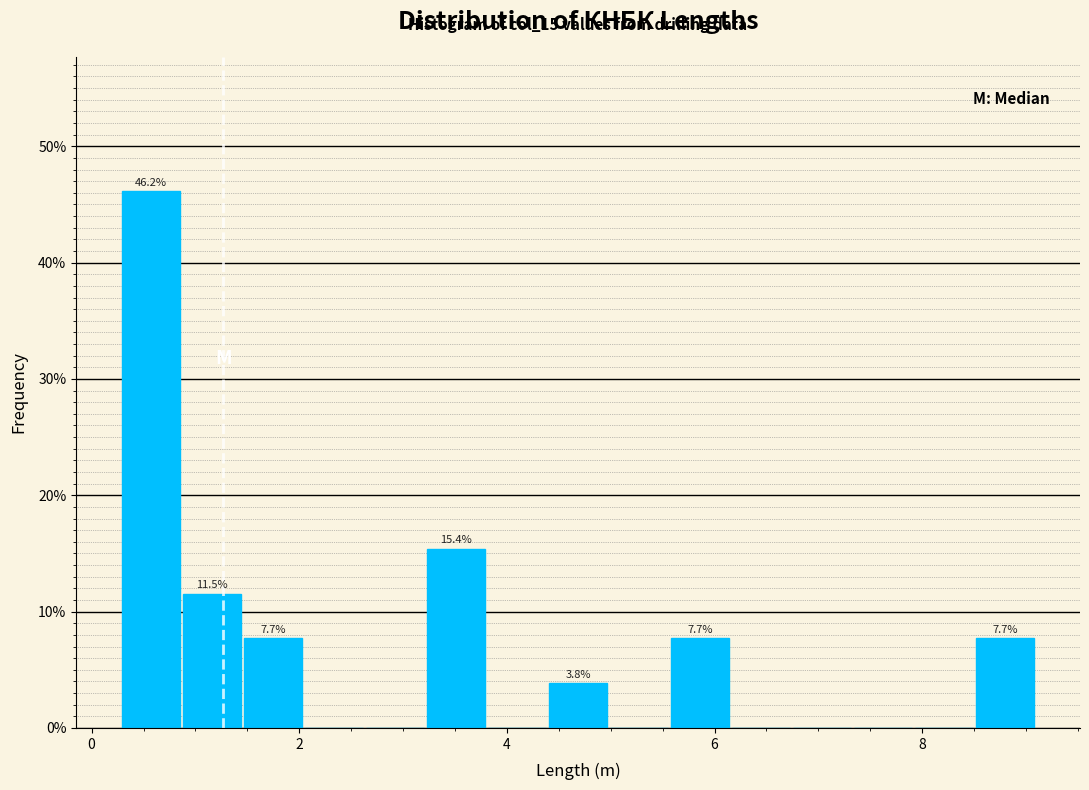

Read against the x-axis, roughly where is the centre of the tallest bar?

0.6